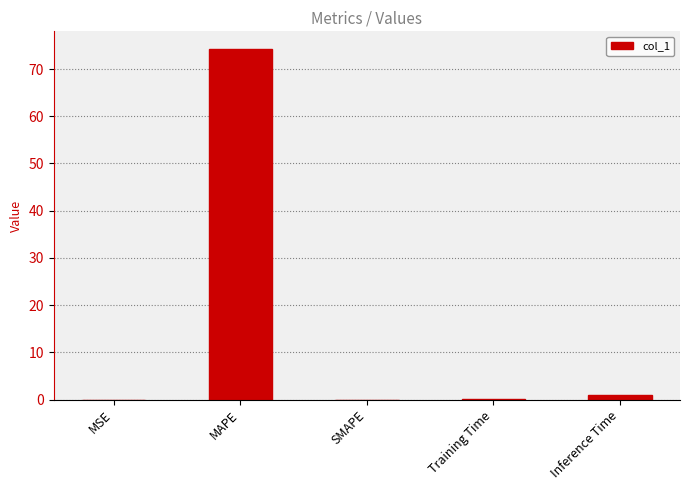

The chart shows a value of 129.5 at MAPE. True or false?

False